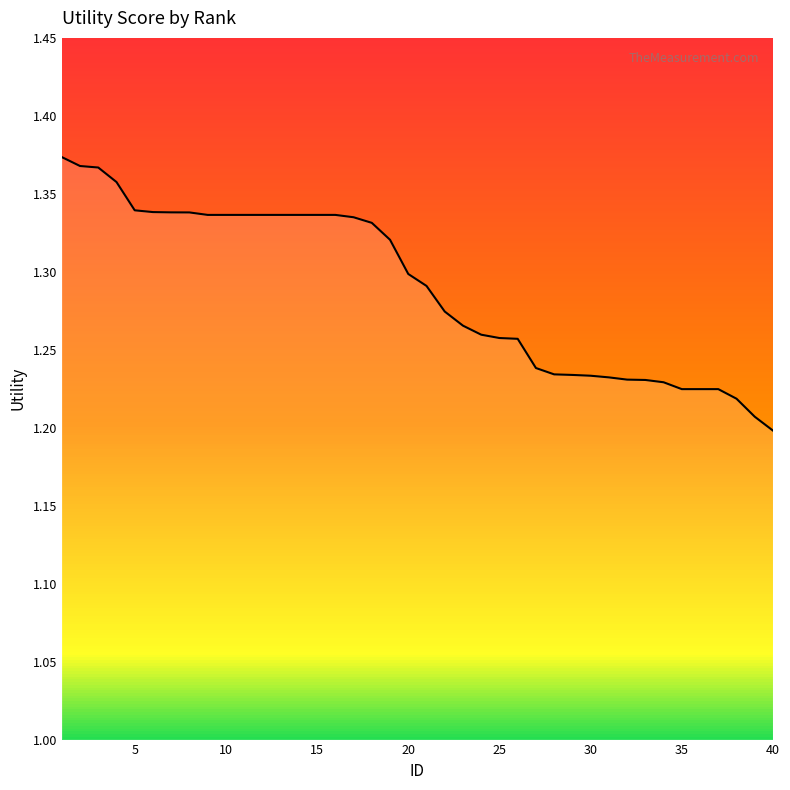

Count the number of data series in this chart.

1